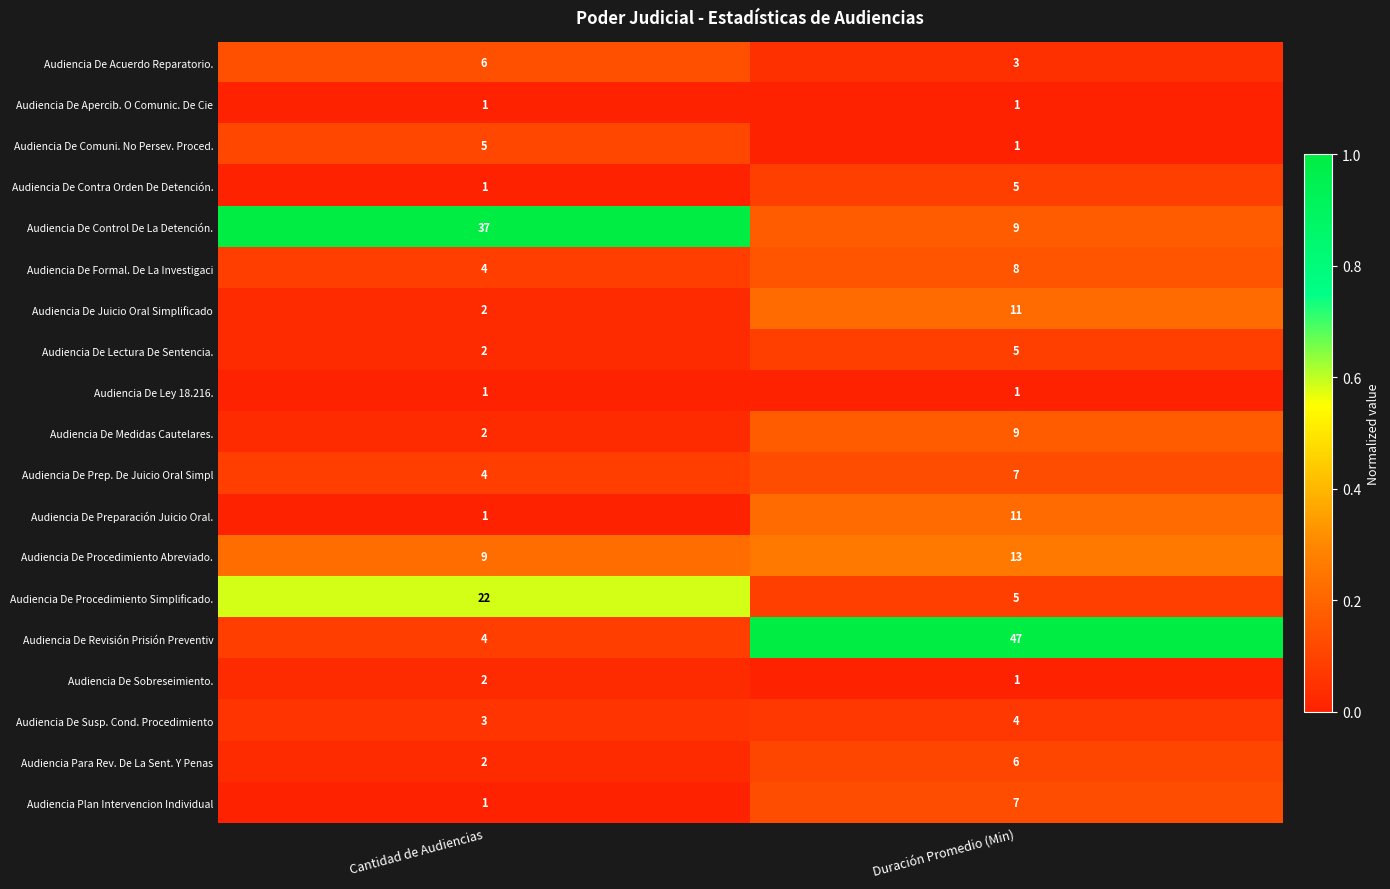

List the labels in order of Audiencia De Contra Orden De Detención. value, largest first.

Duración Promedio (Min), Cantidad de Audiencias